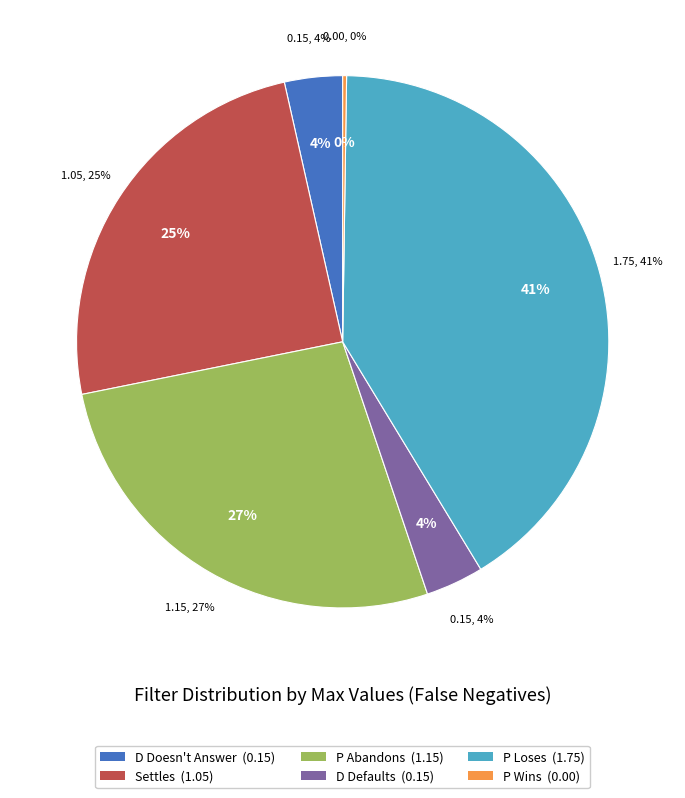

What portion of the pie excludes P Loses?

58.8%